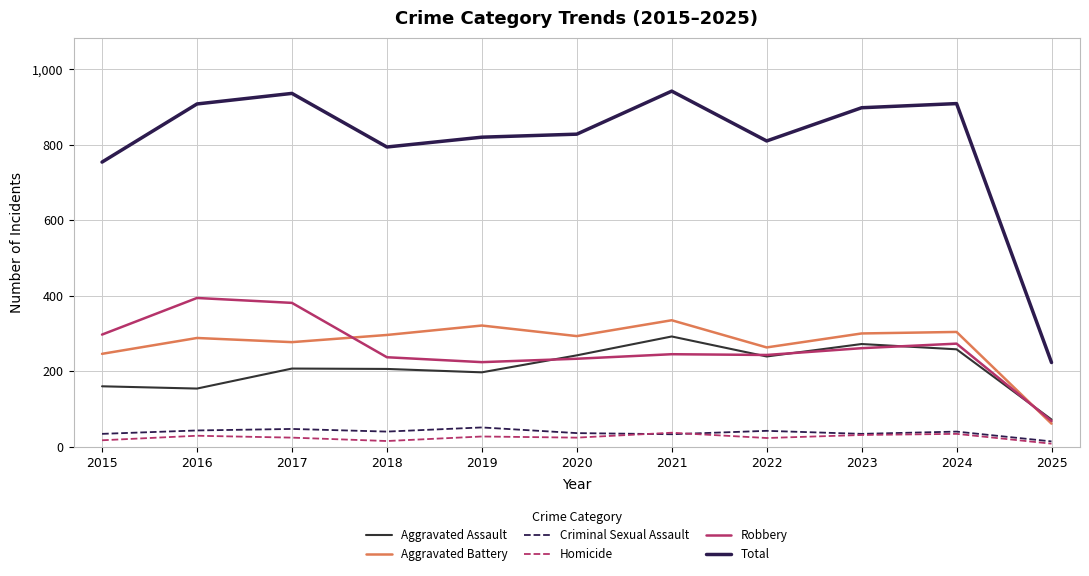

What is the sum of all Criminal Sexual Assault values?

414